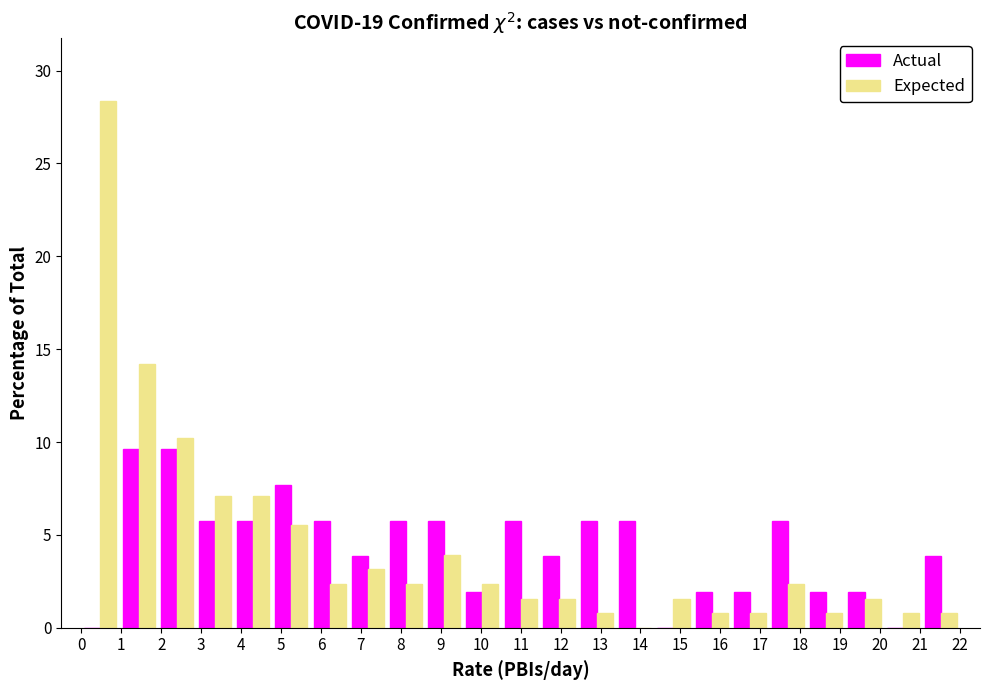

What is the height of the Actual bar covering 13.4 to 14.3 on the x-axis? Neither the bar edges nor the heights are printed on the chart, so give them approximately, as read against the axes.

6.0